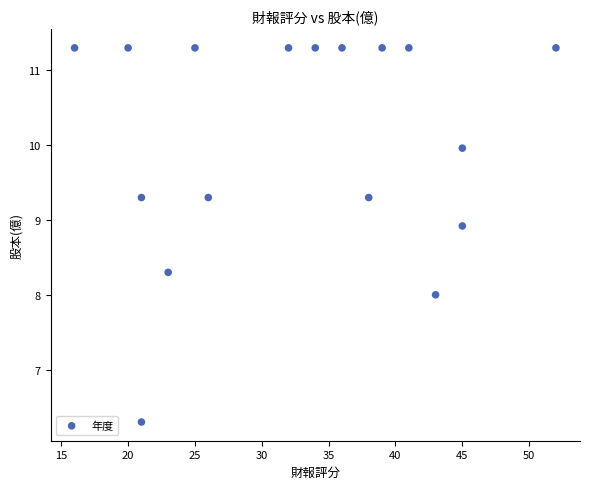

What is the range of Y values (max minus min)?

5.0